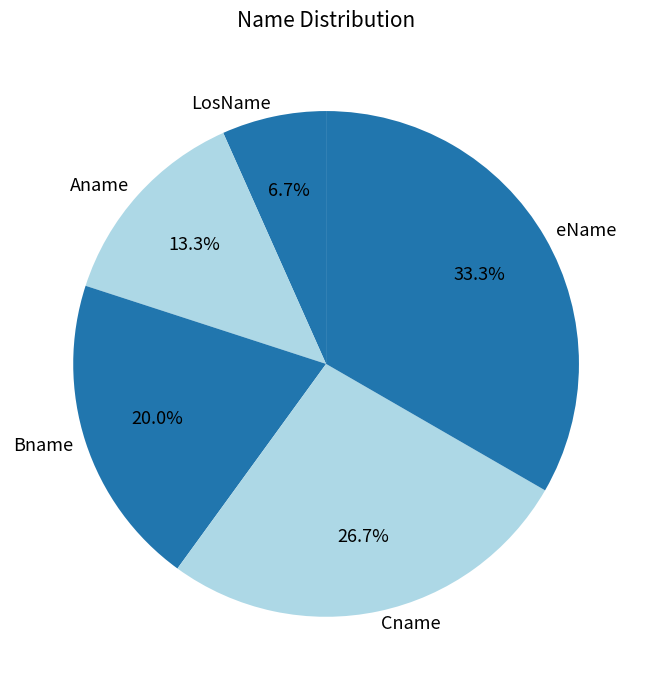

Does Bname represent more than half of the total?

No